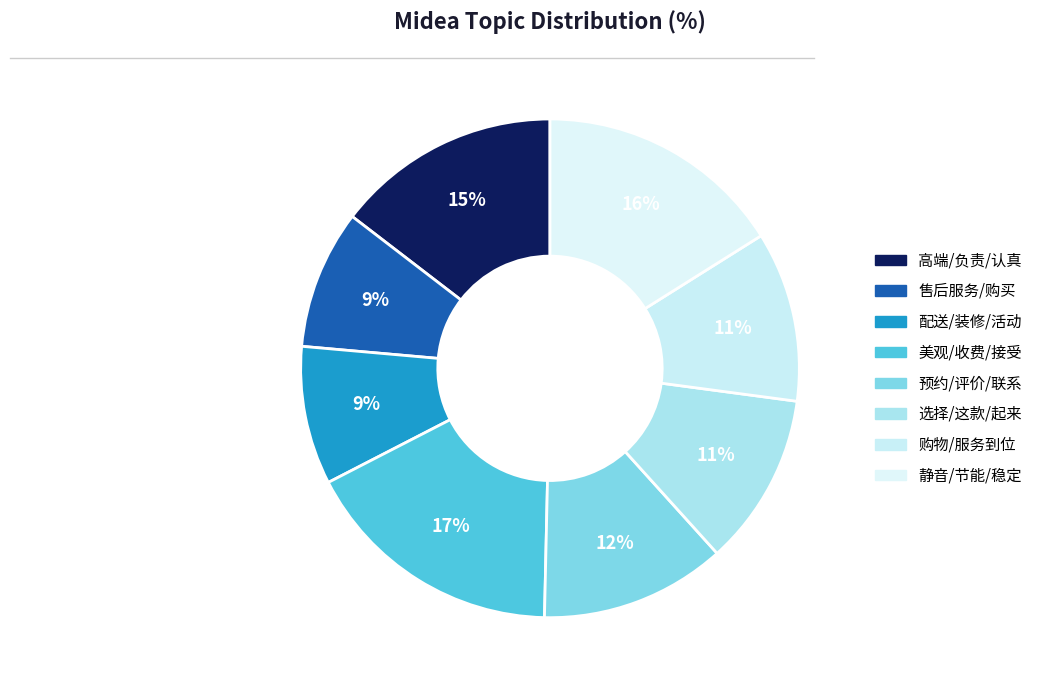

How many slices are in this pie chart?

8